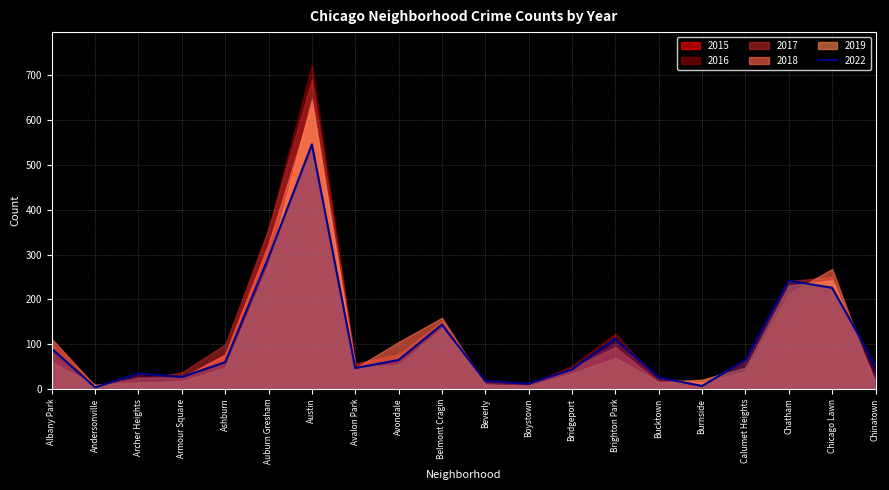

What is the difference between the maximum and minimum values in the 2018 series?

626